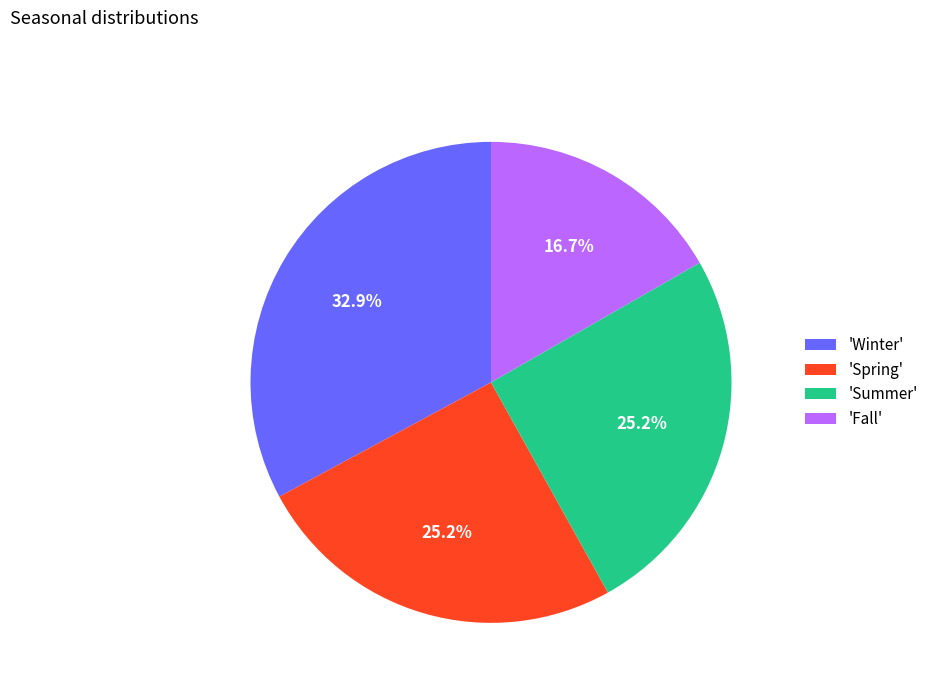

Do 'Summer' and 'Winter' together represent more than half of the pie?

Yes